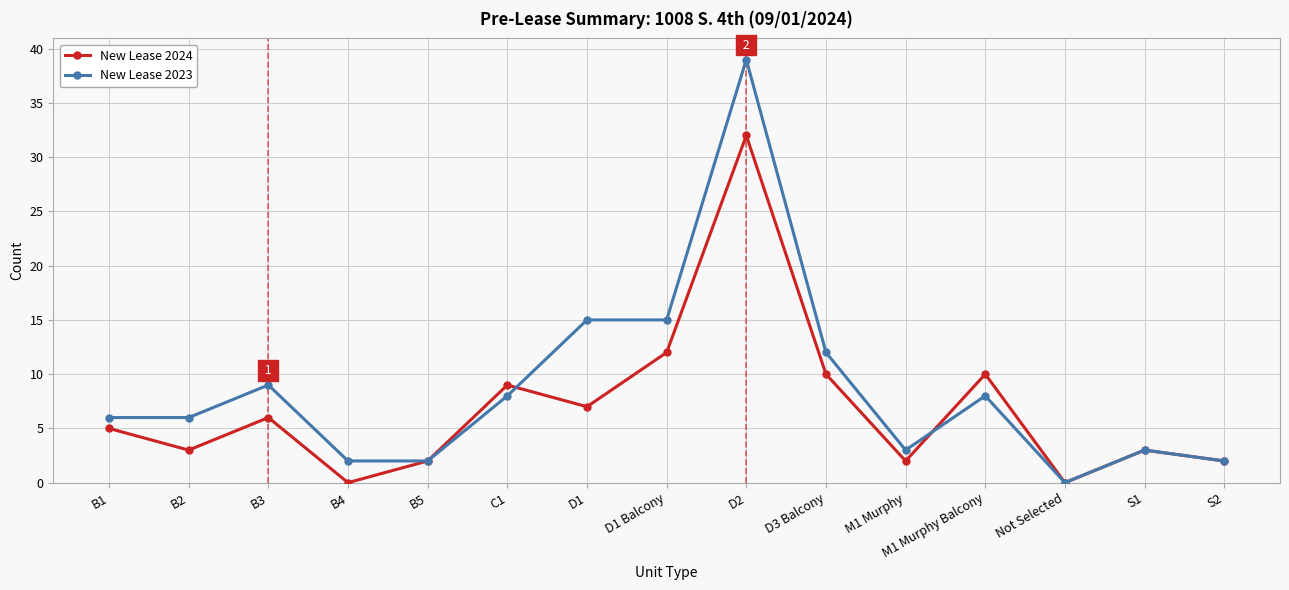

What is the maximum value shown in the chart?

39